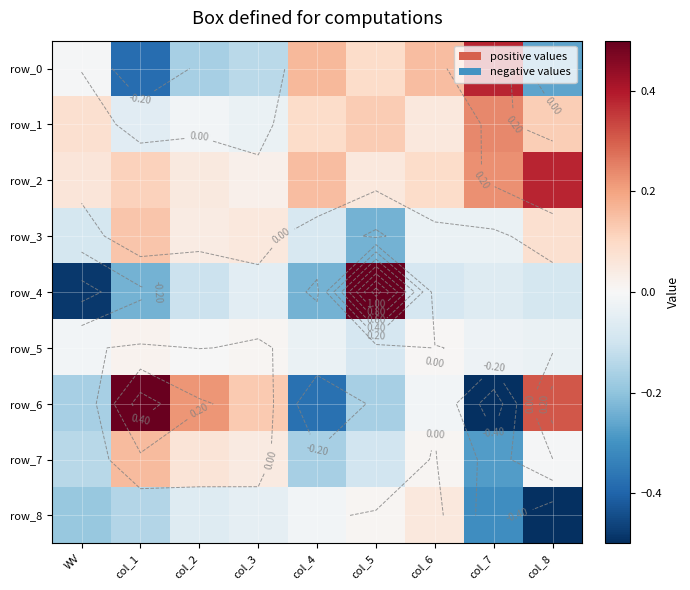

The row_2 series shows 0.0 at col_3. True or false?

True